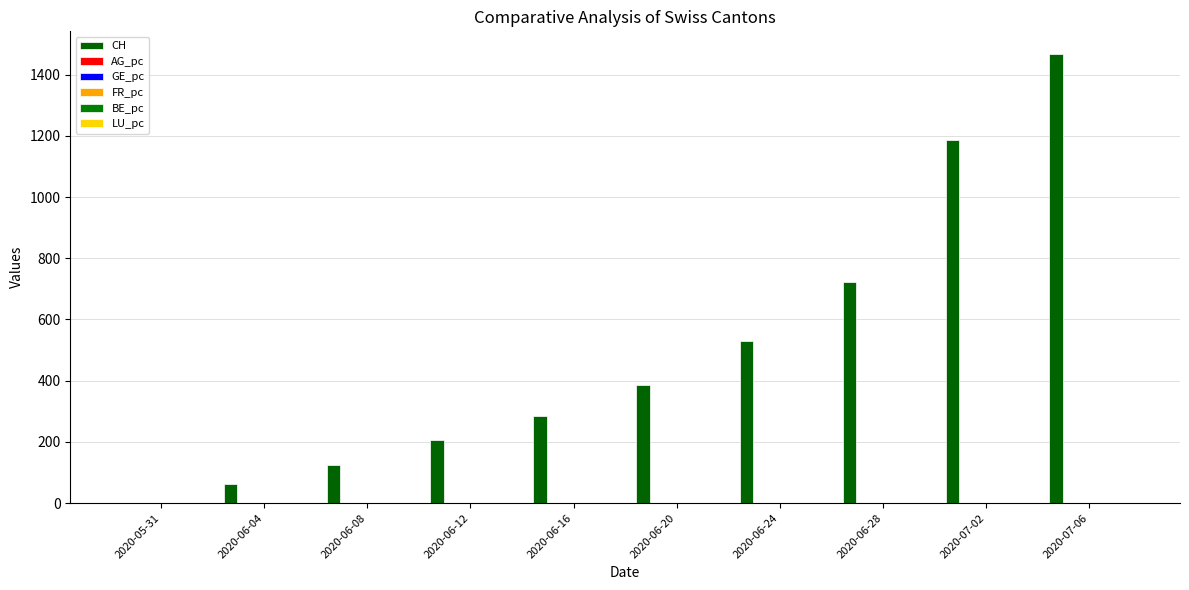

How many series are shown in this chart?

6